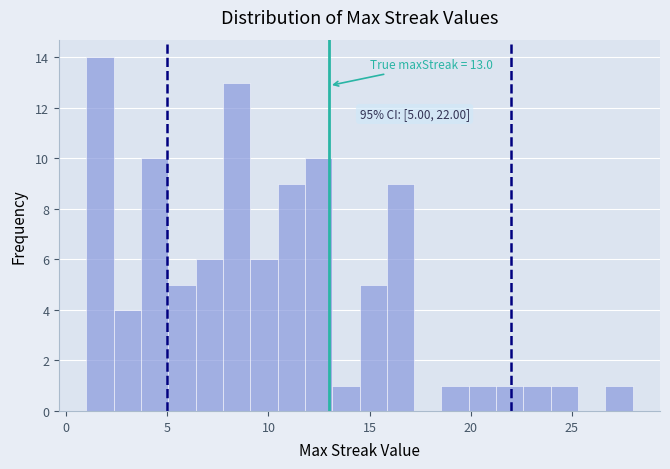

Around what value on the x-axis is the tallest bar? Give the approximate position of its centre, as read against the axis.

1.5